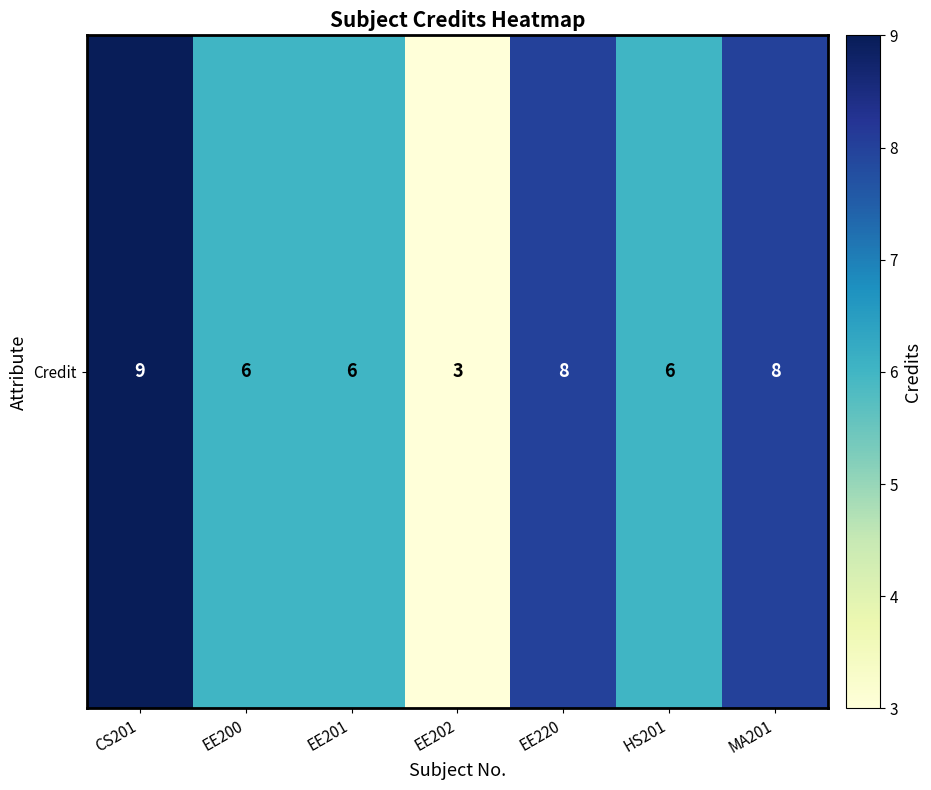

Count the number of data series in this chart.

1